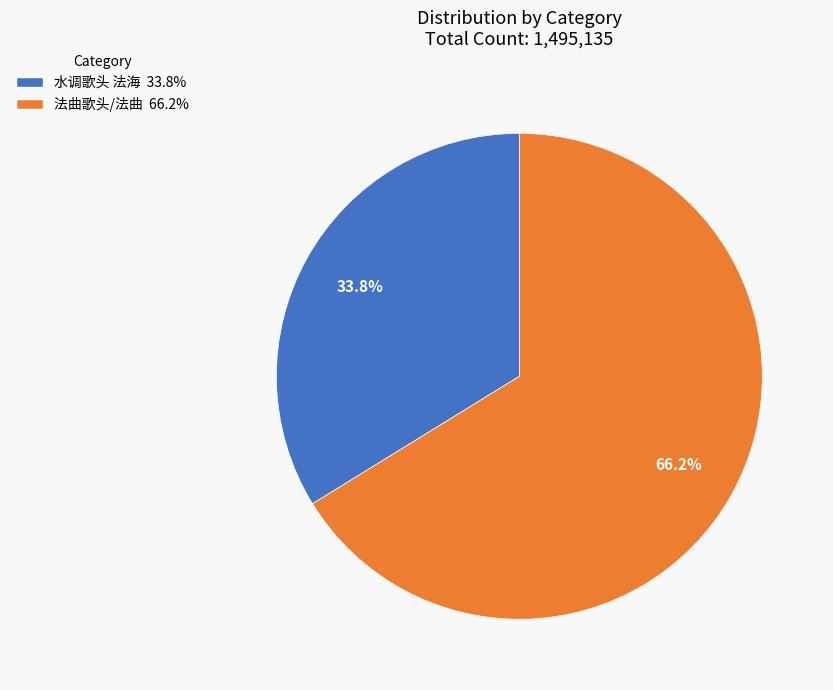

The 法曲歌头/法曲 slice represents 55% of the pie. True or false?

False